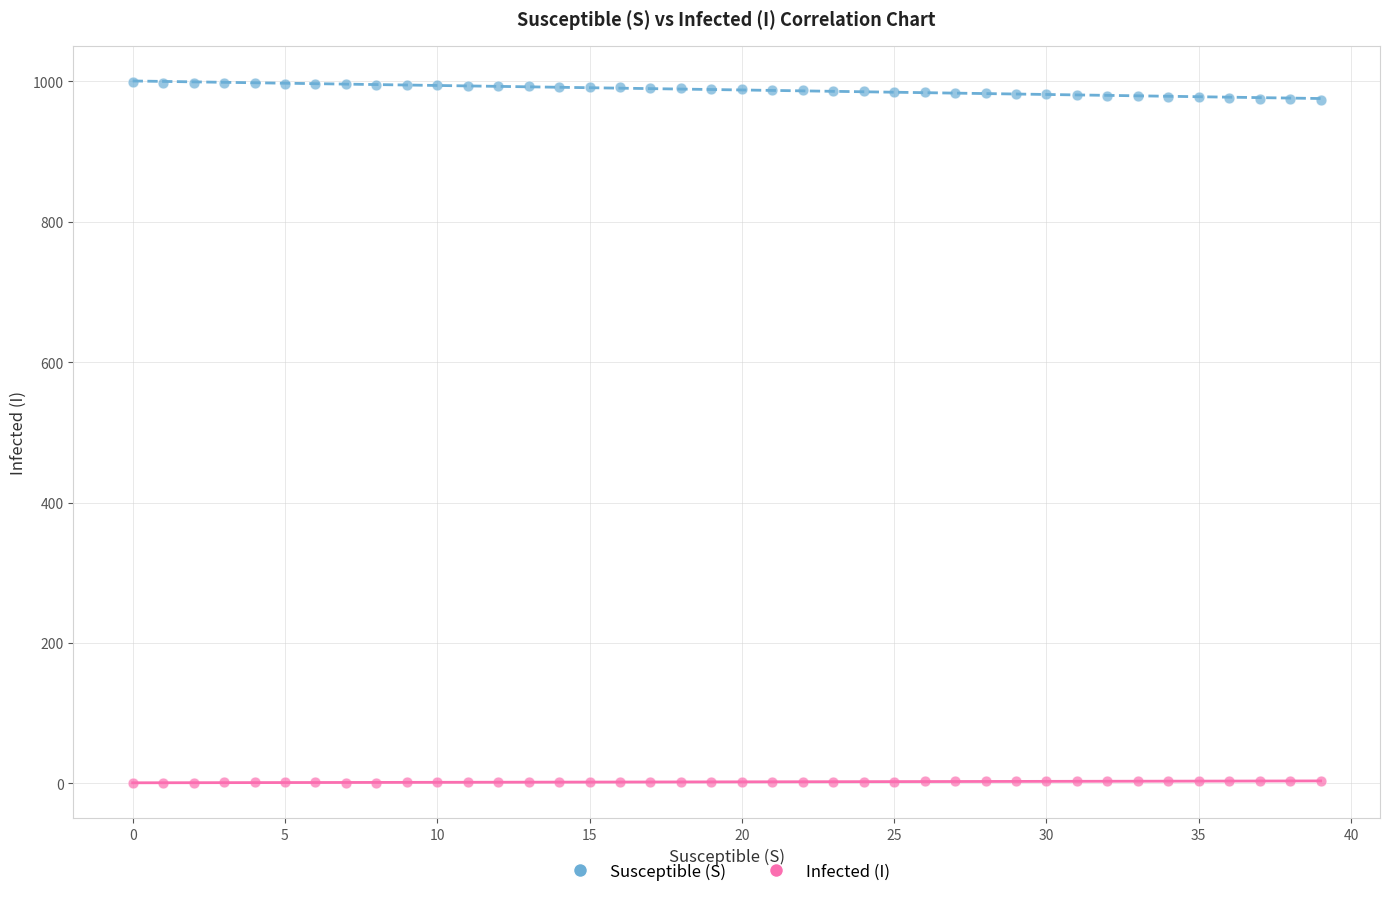

What are all the series names shown in the legend?

Susceptible (S), Infected (I)